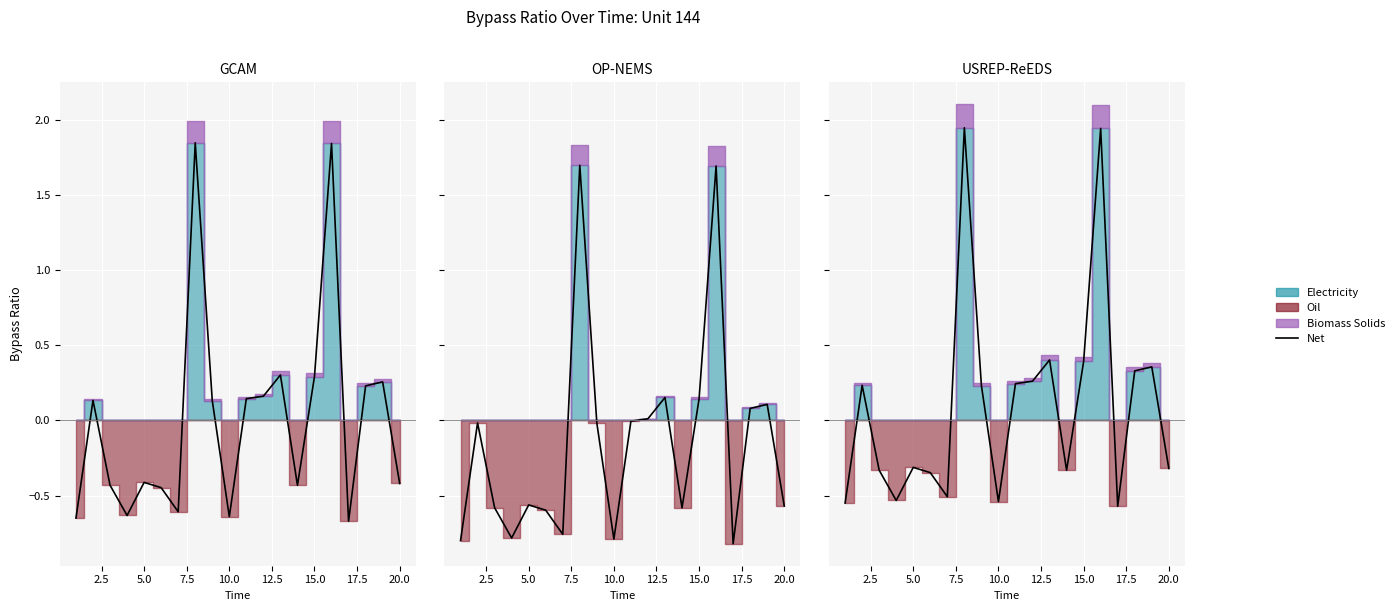

Where does the data first go above 0?

2.5